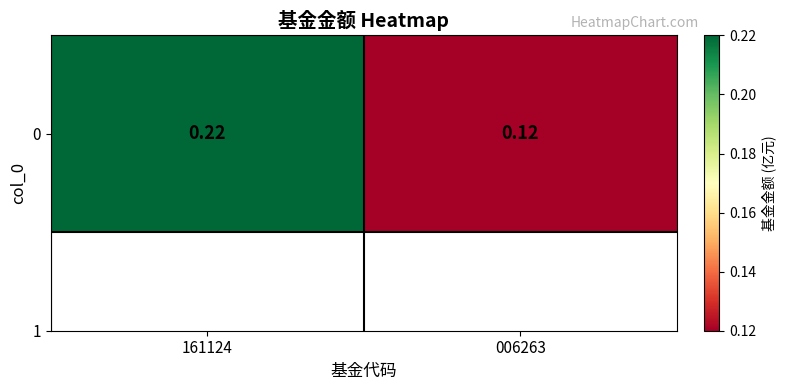

What is the smallest value displayed?

0.1